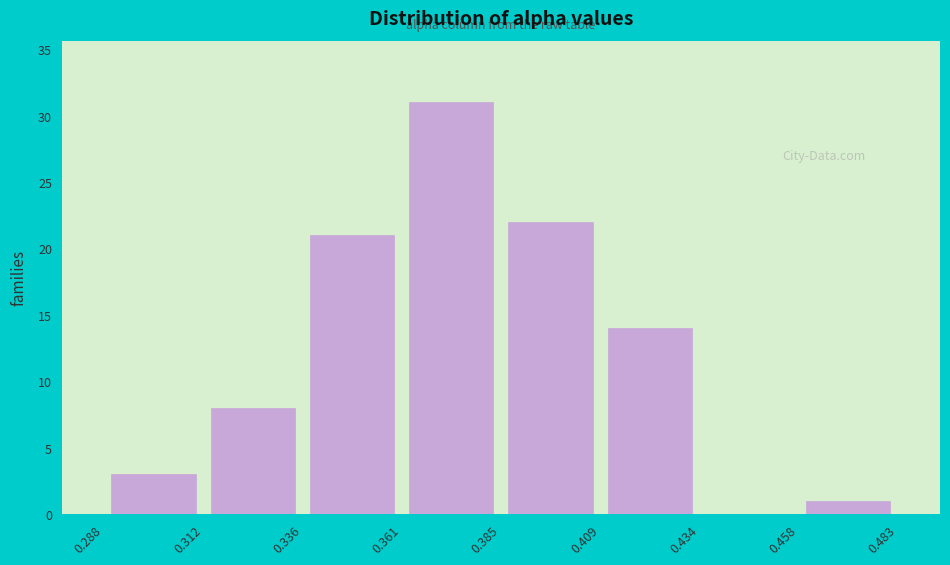

Over which range of the x-axis is the bar tallest?

0.361 to 0.385